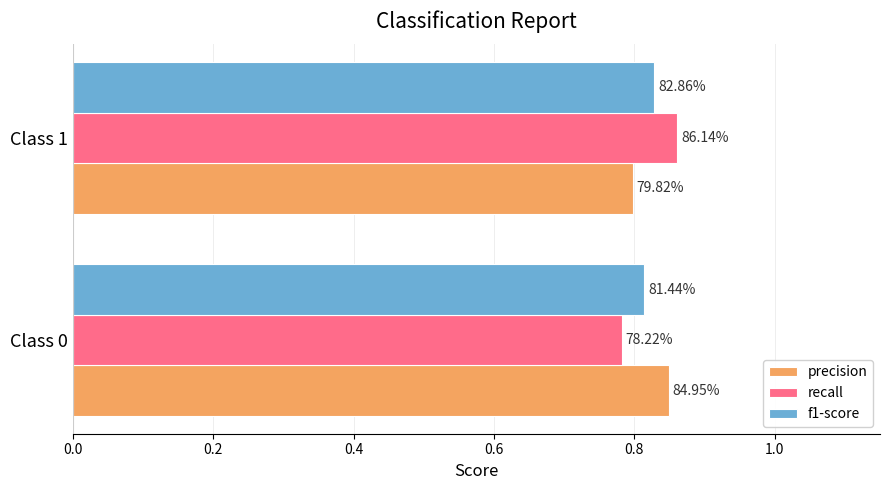

What are all the series names shown in the legend?

precision, recall, f1-score